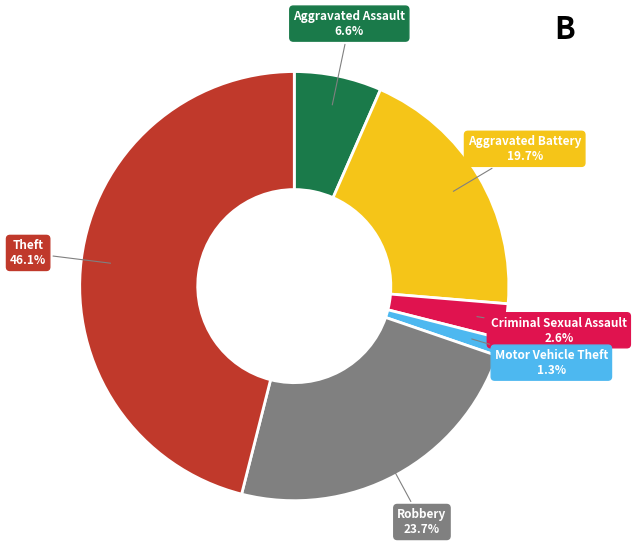

Is there any slice that represents more than half of the pie?

No